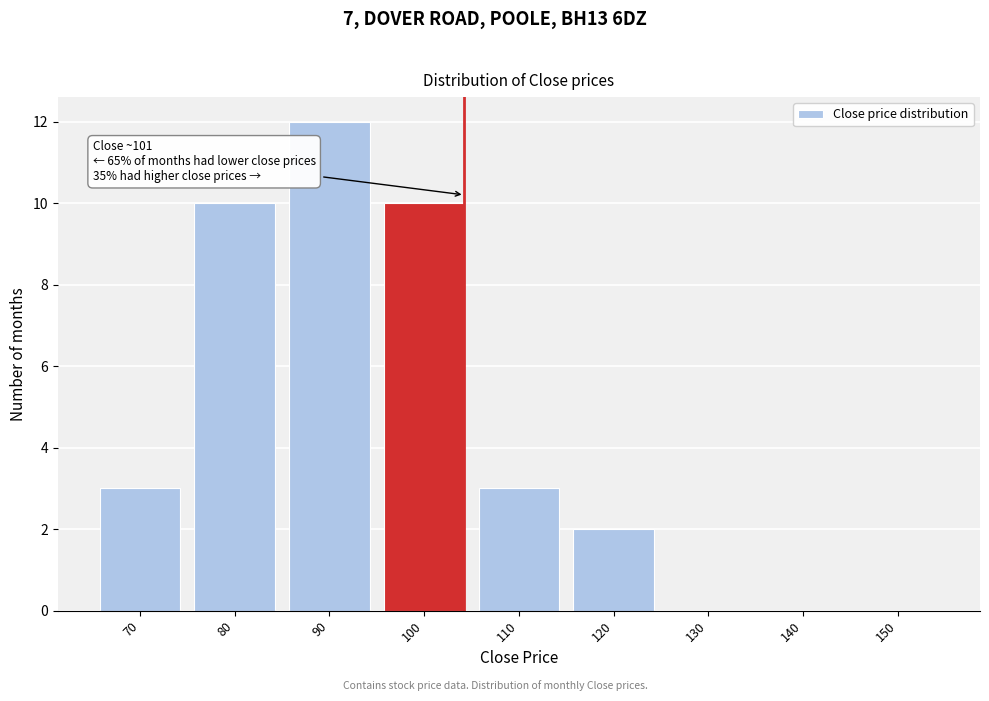

Reading left to right, what are all the values shown in this chart?

70=3	80=10	90=12	100=10	110=3	120=2	130=0	140=0	150=0